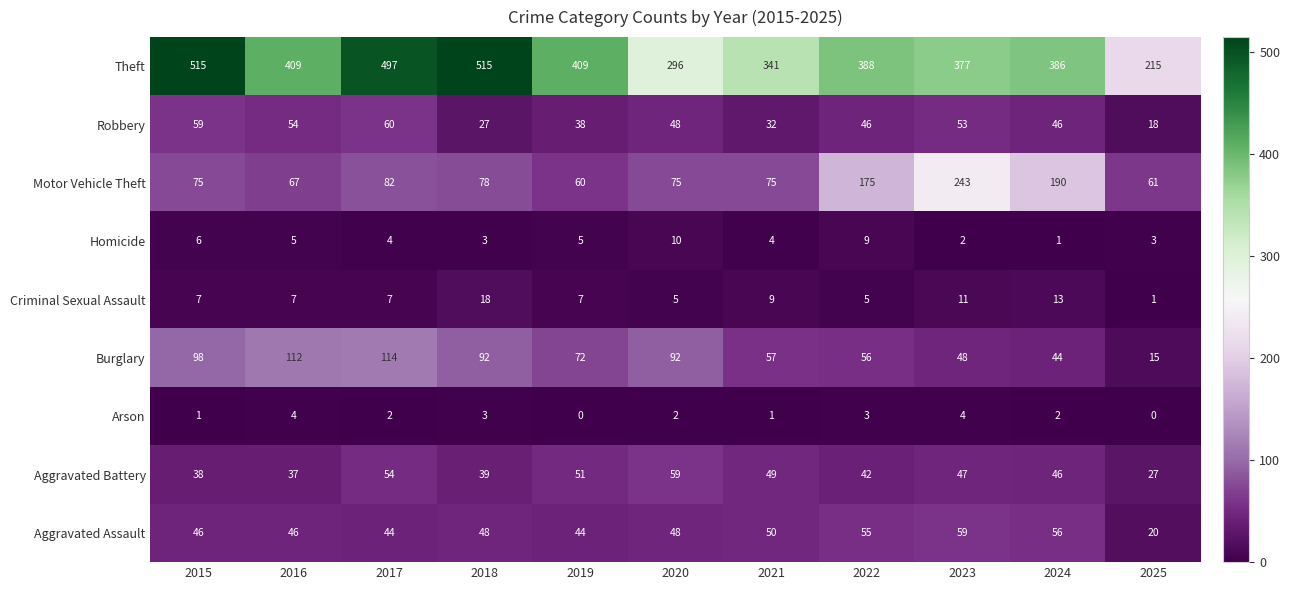

What is the minimum value for Theft?

215